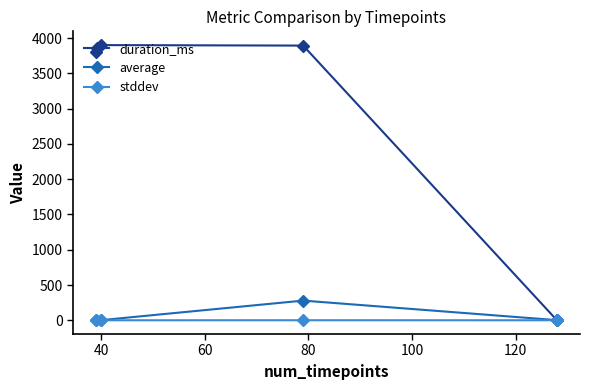

How many data points does each series have?

4